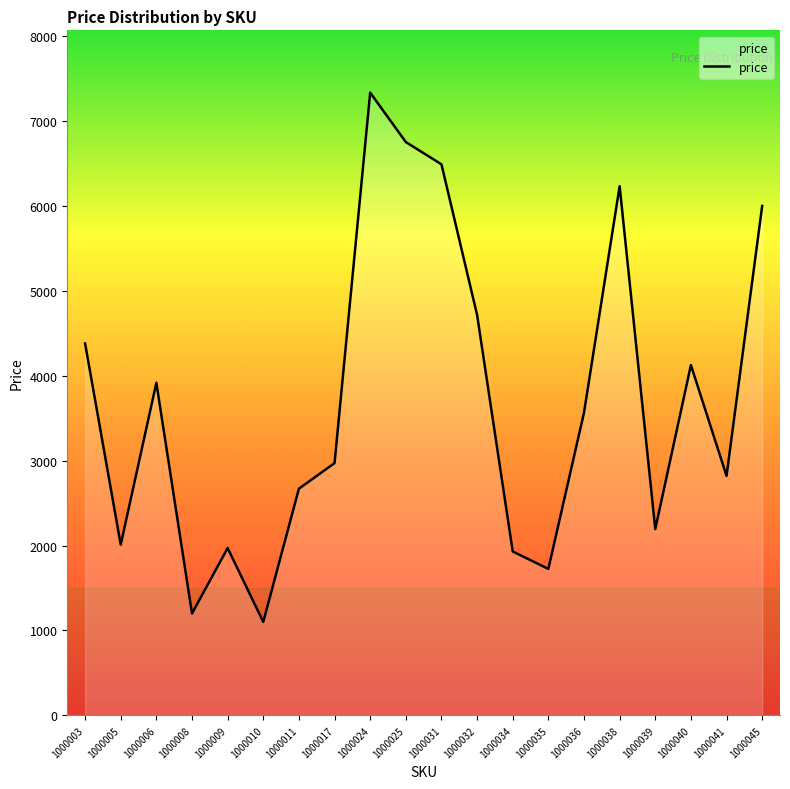

Reading right to left, list all the values displayed in this chart.

5998	2820	4125	2194	6230	3564	1725	1930	4715	6488	6750	7332	2970	2669	1101	1970	1200	3916	2010	4379